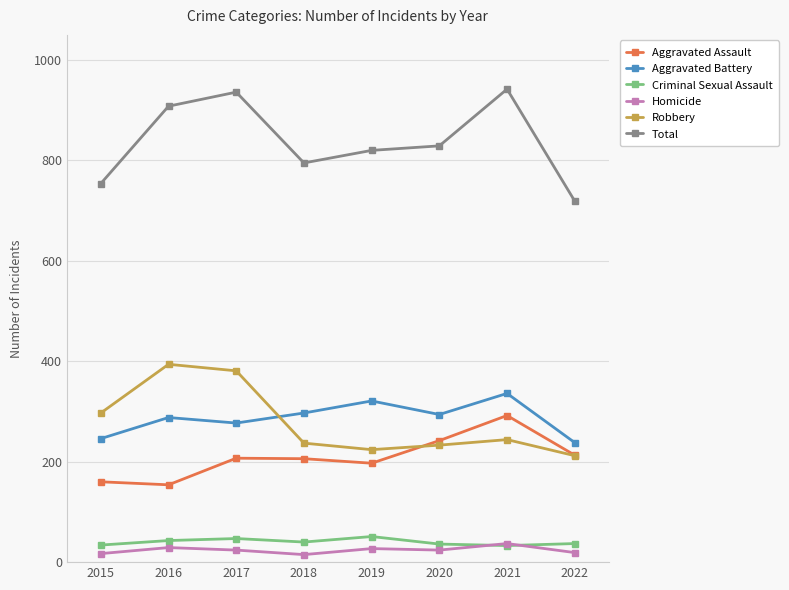

Which series changed the most between 2015 and 2022?

Robbery